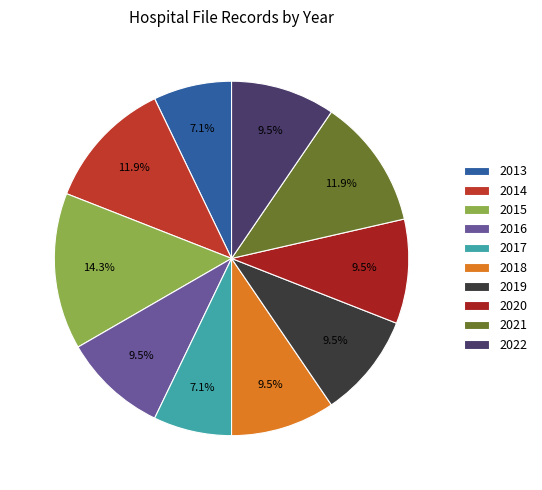

What is the largest slice in the pie chart?

2015